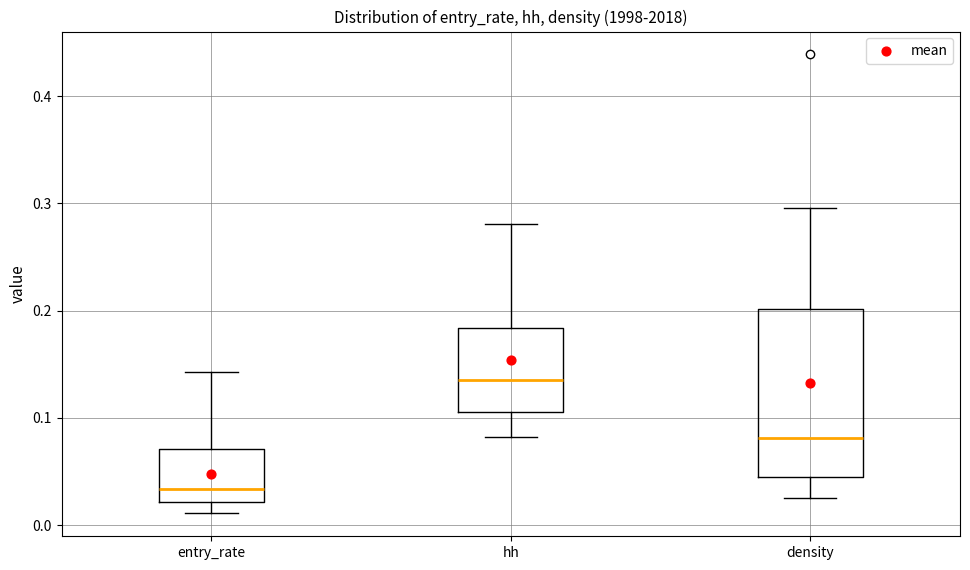

Reading left to right, read every box against the y-axis: the position of its median line, the range the box covers, and the ends of its whiskers. The values are not printed on the chart, so give them approximately, as read against the axis.

entry_rate: median 0.03, box 0.02 to 0.07, whiskers 0.01 to 0.14
hh: median 0.14, box 0.11 to 0.18, whiskers 0.08 to 0.28
density: median 0.08, box 0.04 to 0.20, whiskers 0.03 to 0.30